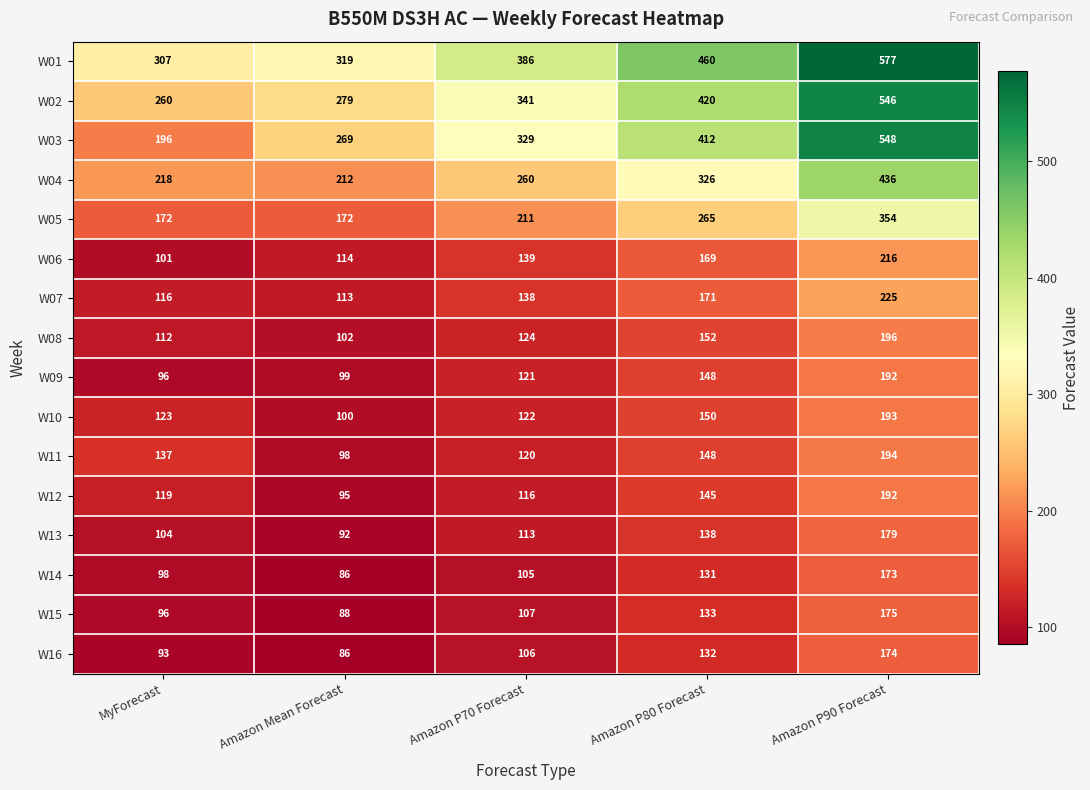

Which series changed the most between Amazon Mean Forecast and Amazon P70 Forecast?

W01